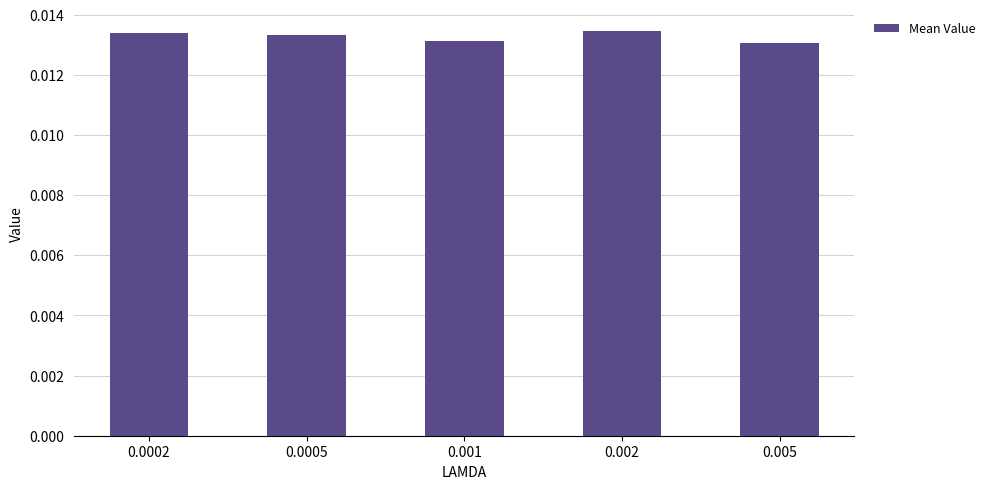

What is the label of the 2nd bar from the right?

0.002